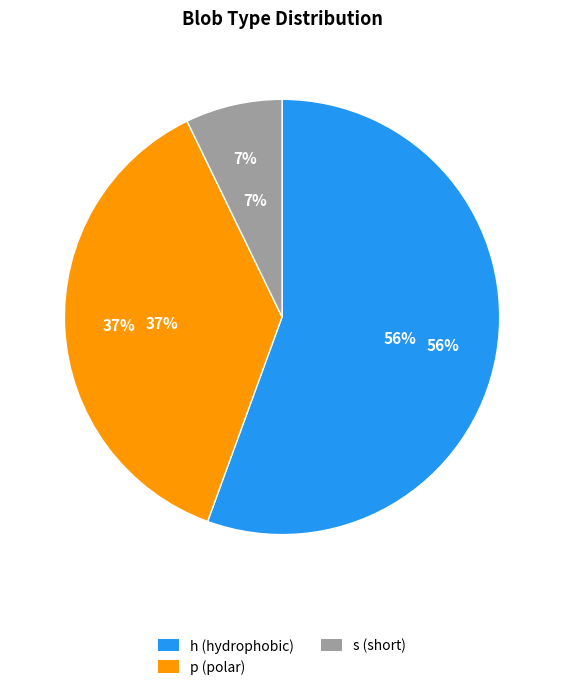

Rank the categories by value from lowest to highest.

s, p, h